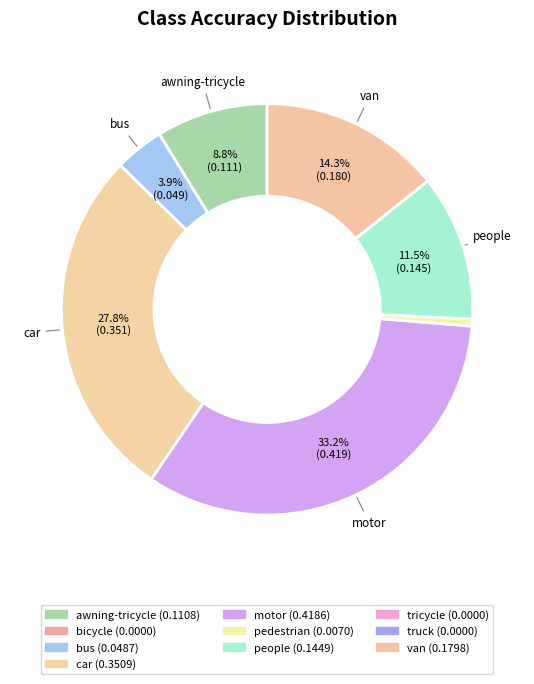

What is the smallest slice in the pie chart?

bicycle